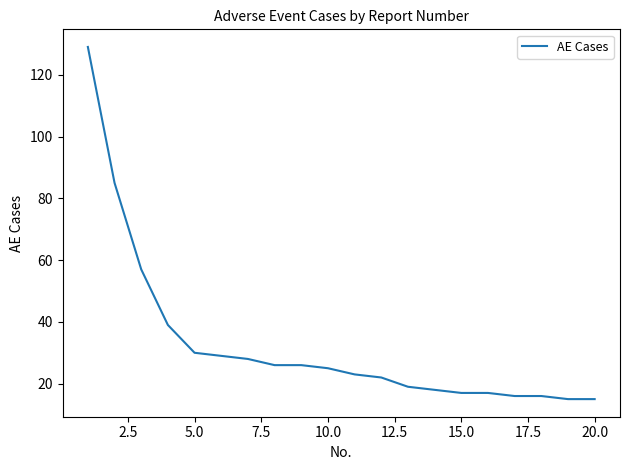

What is the greatest value displayed?

129